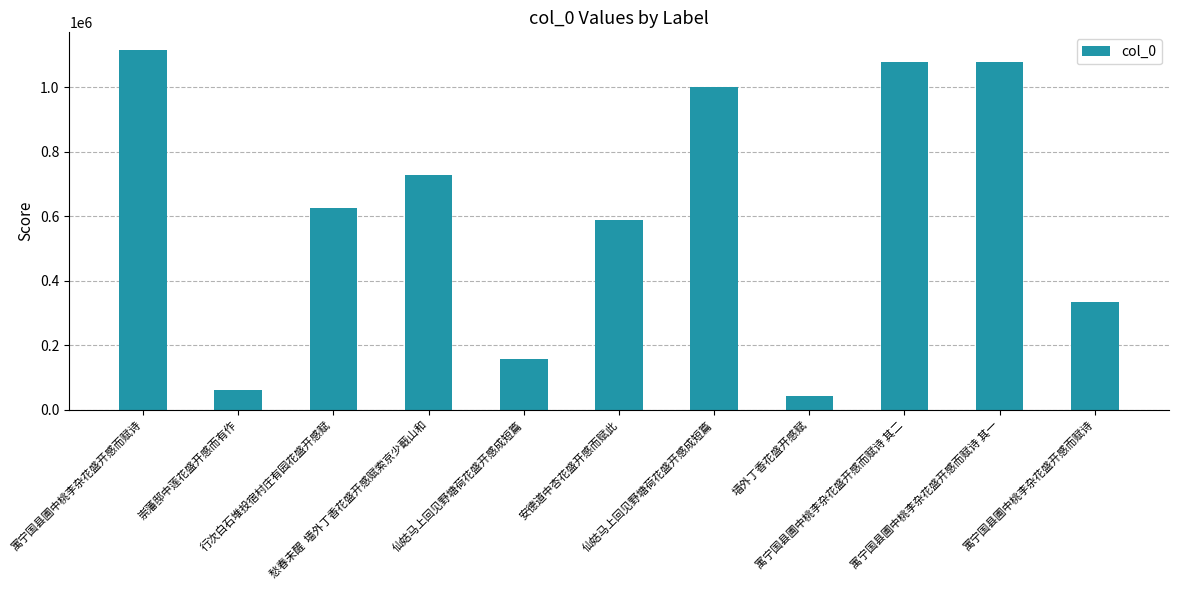

Reading left to right, list all the values displayed in this chart.

1114012	63256	625446	728582	158032	587785	1000157	42973	1077624	1077623	333575